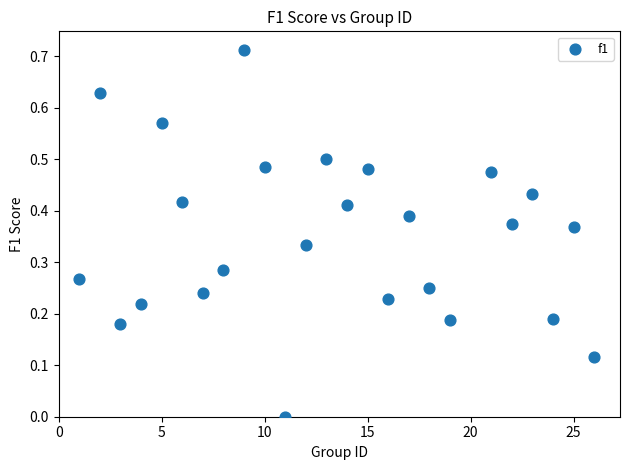

What is the range of X values (max minus min)?

25.0